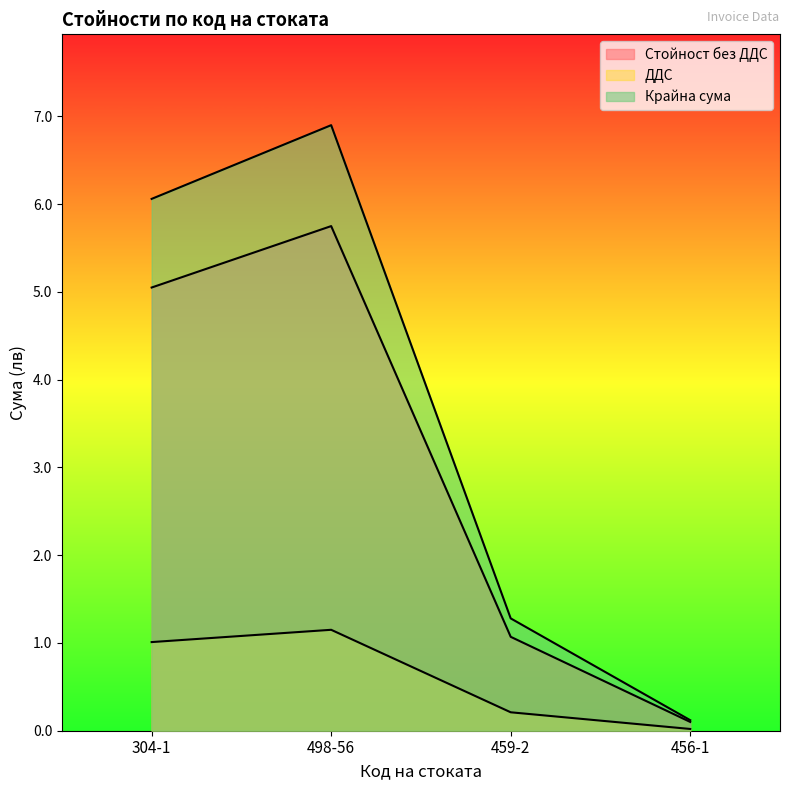

What are all the series names shown in the legend?

Стойност без ДДС, ДДС, Крайна сума